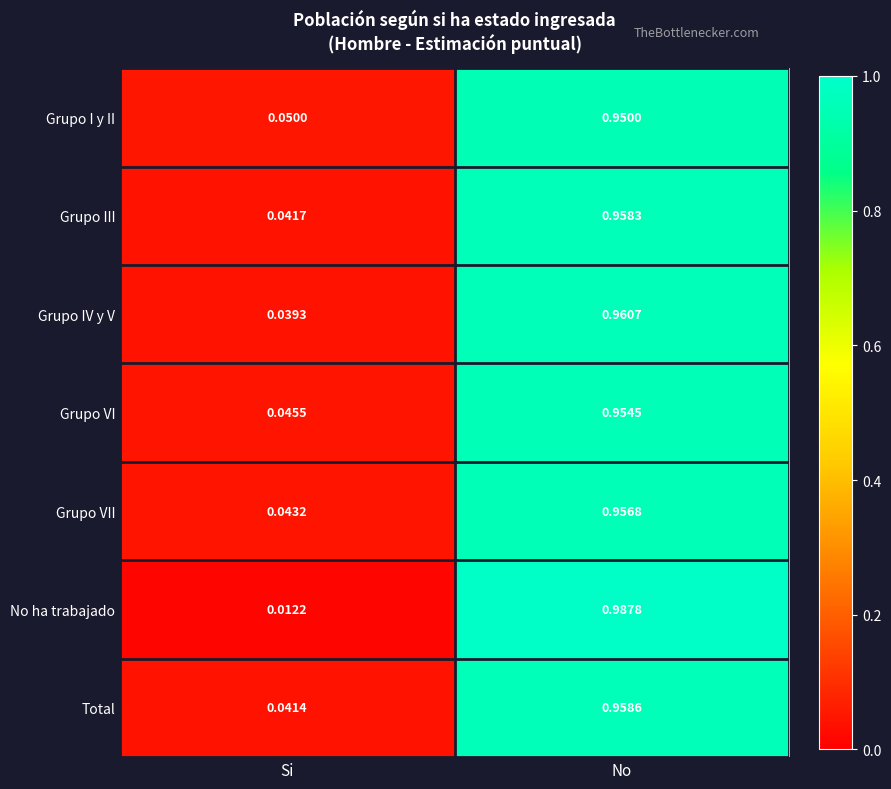

Which series has the largest range (max minus min)?

No ha trabajado